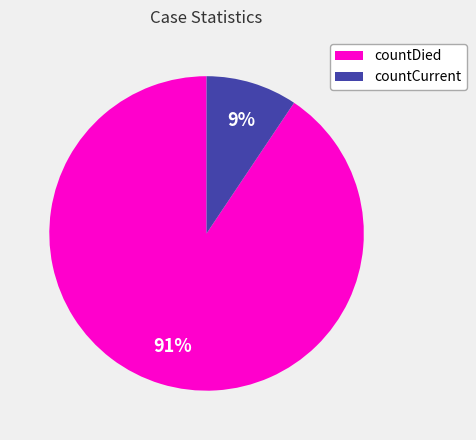

Does countDied account for over 50% of the chart?

Yes